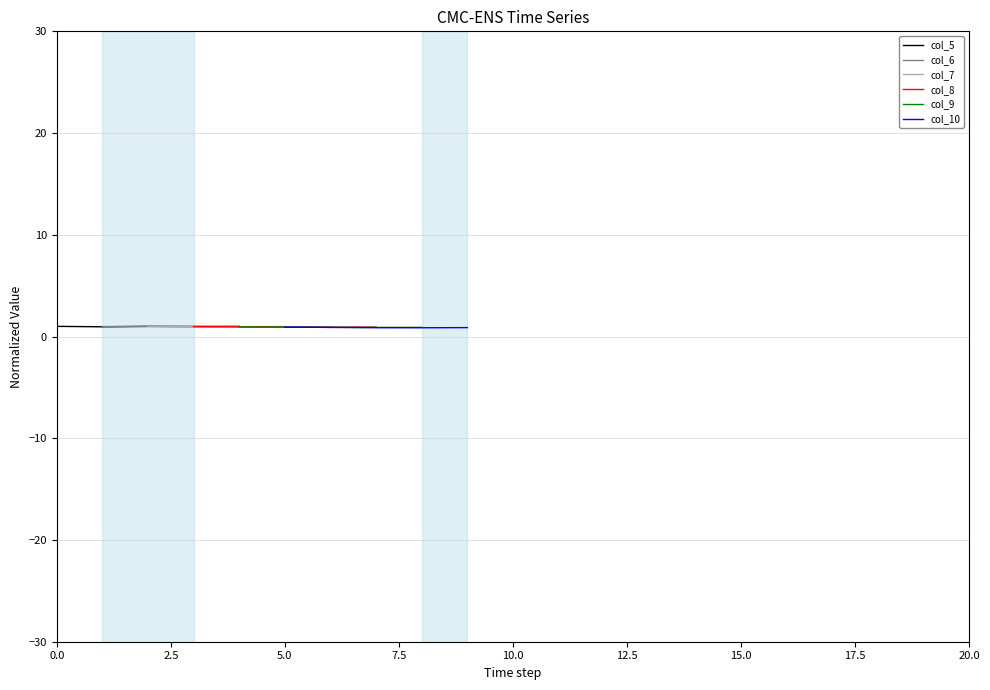

Count the number of data series in this chart.

6